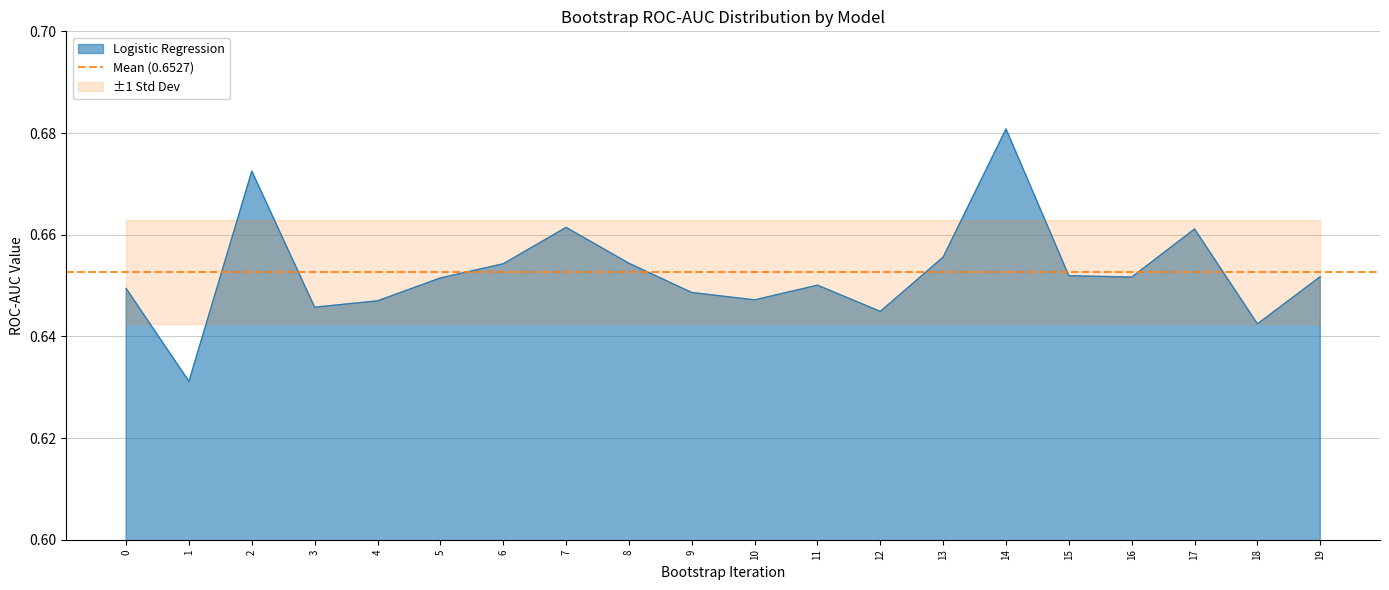

What is the value of the 9th point from the left?

0.7